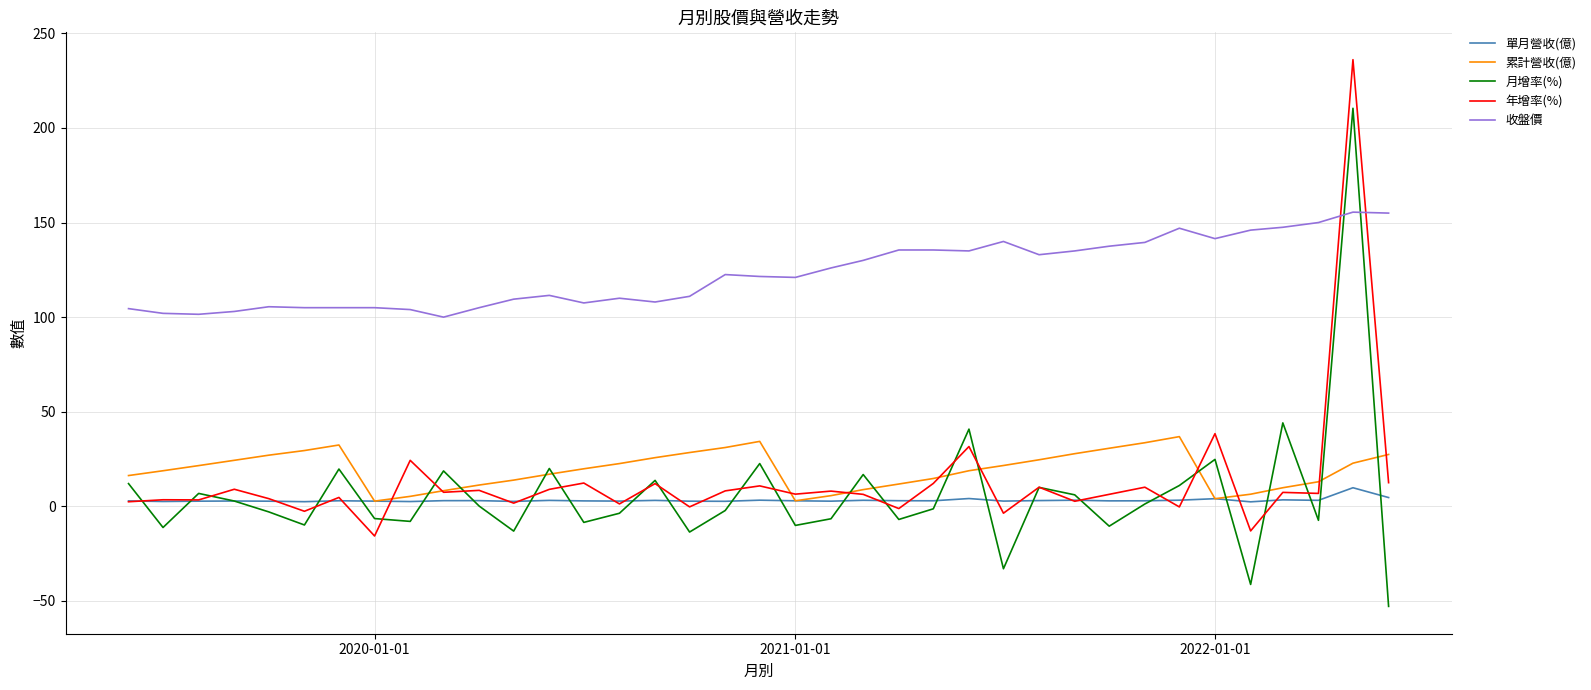

True or false: 收盤價 and 年增率(%) intersect in this chart.

True